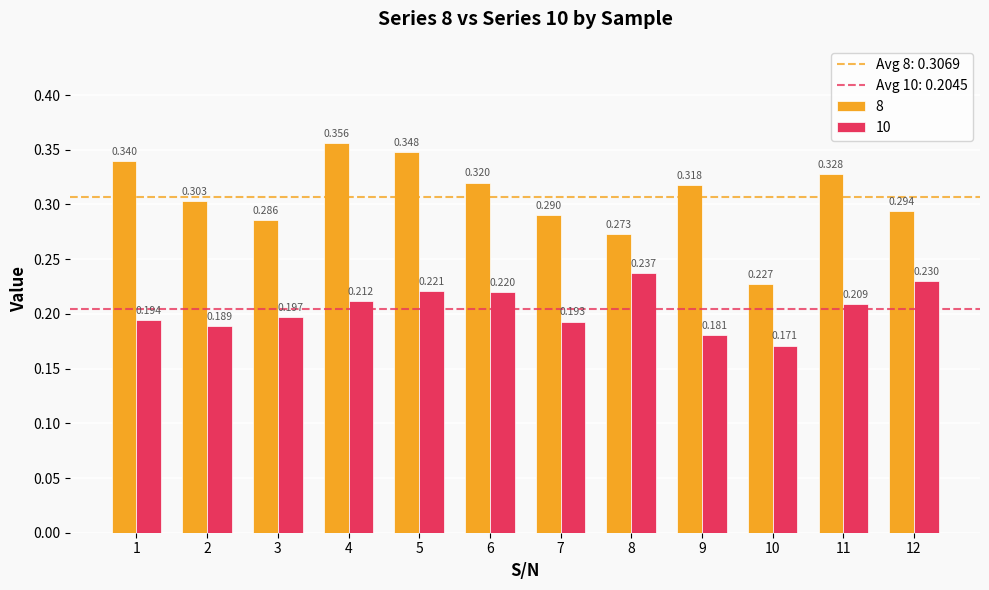

Are the bars horizontal?

No